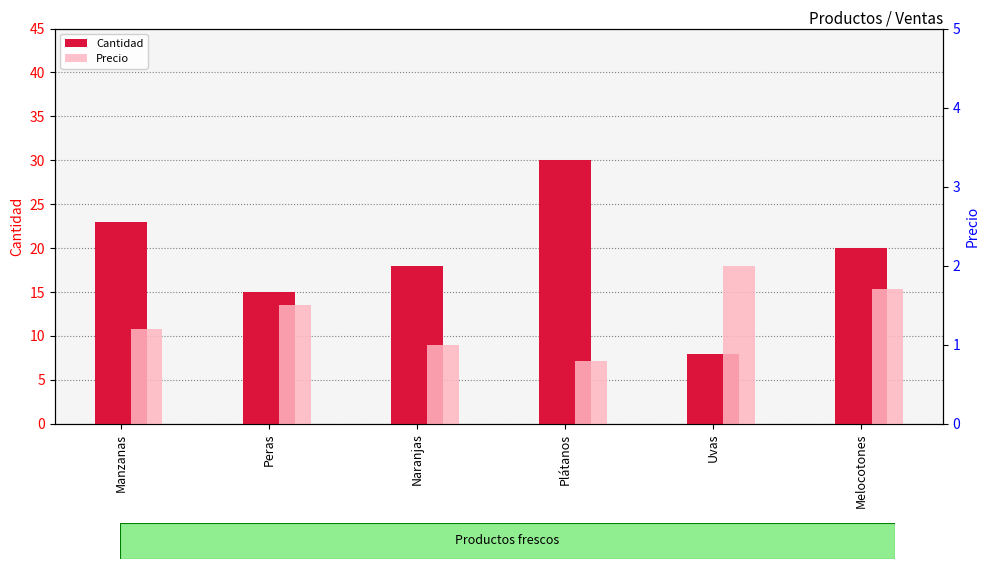

At which label does Precio first exceed 1?

Manzanas